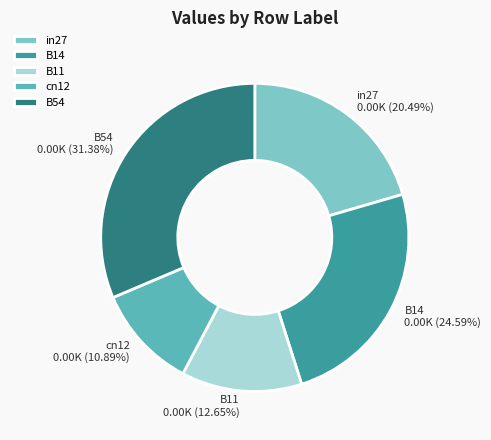

The B54 slice represents 31% of the pie. True or false?

True